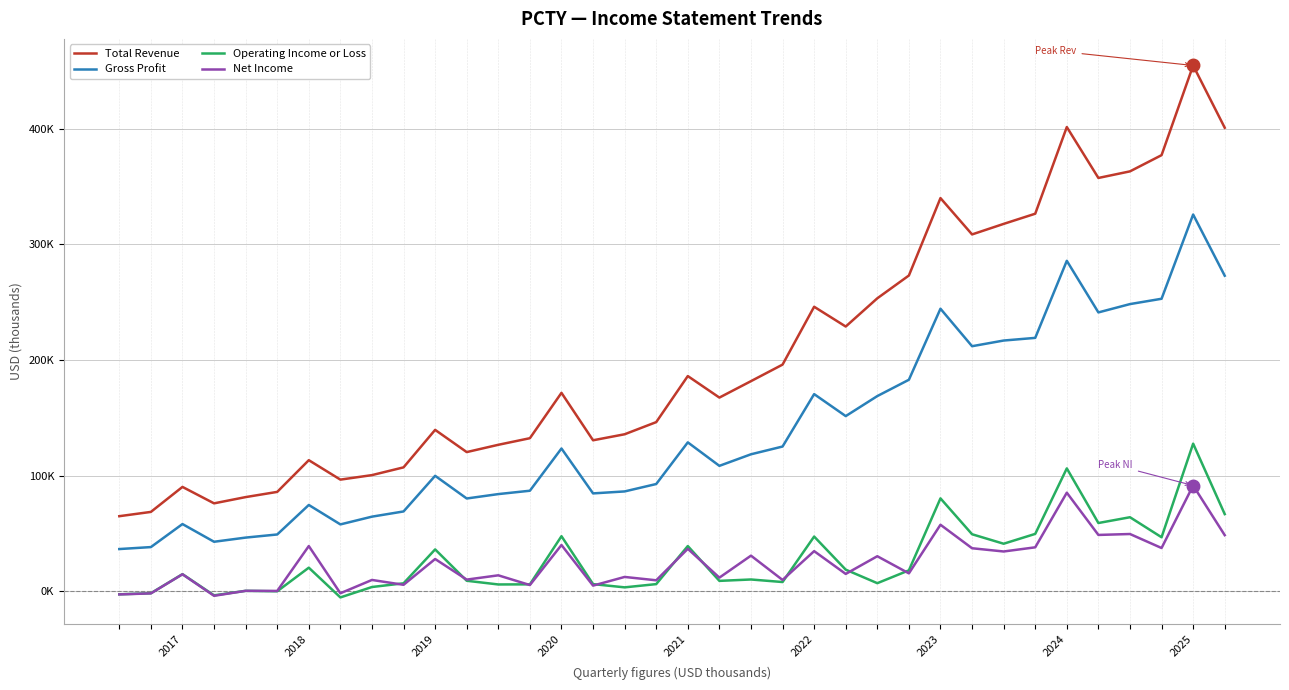

Where is Gross Profit nearest to the value 181150?

25